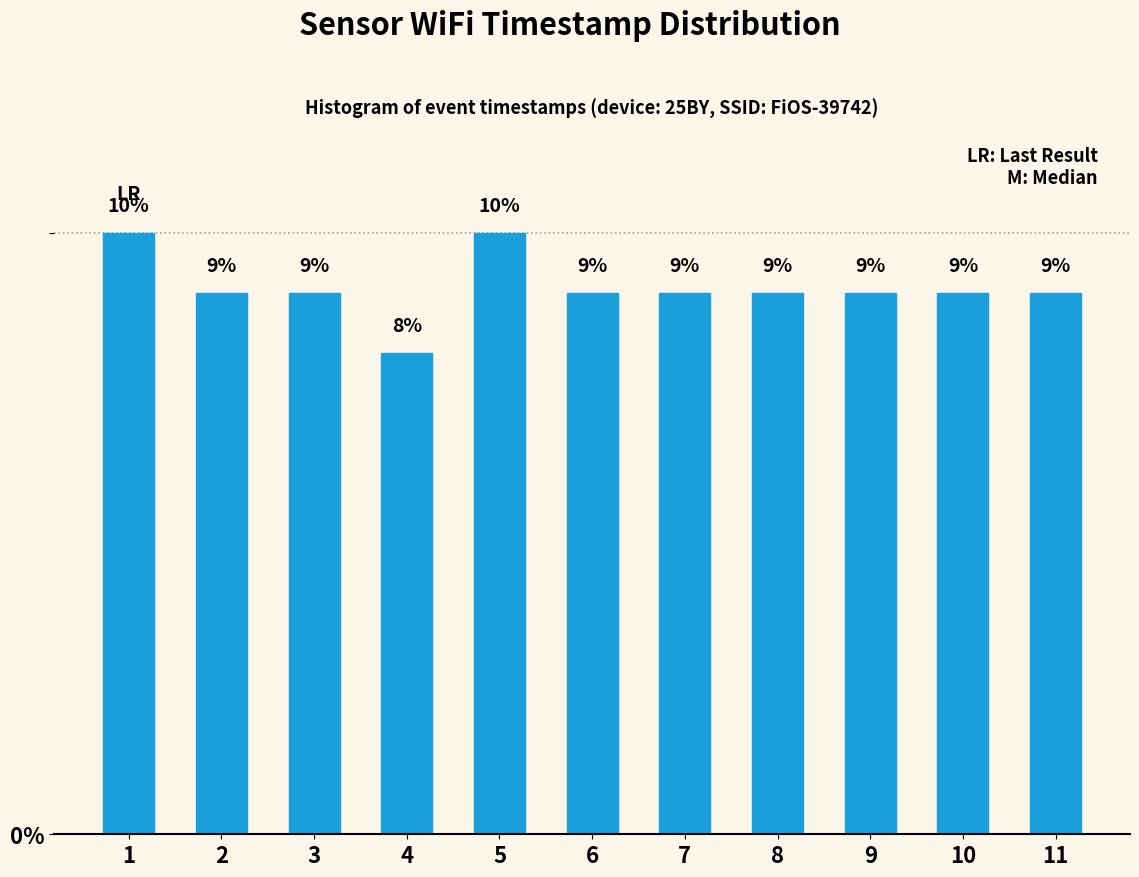

Reading left to right, transcribe all the data shown in this chart.

10	9	9	8	10	9	9	9	9	9	9